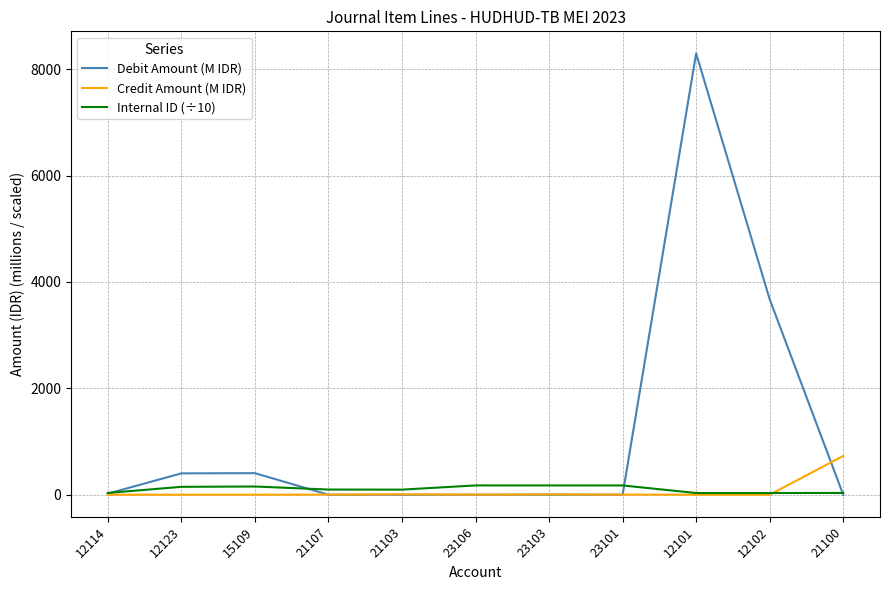

What are all the series names shown in the legend?

Debit Amount (M IDR), Credit Amount (M IDR), Internal ID (÷10)